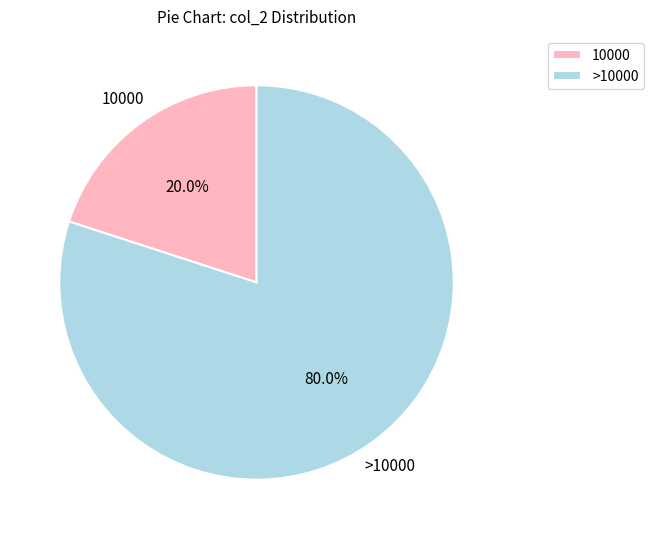

Is there a majority slice in this chart?

Yes